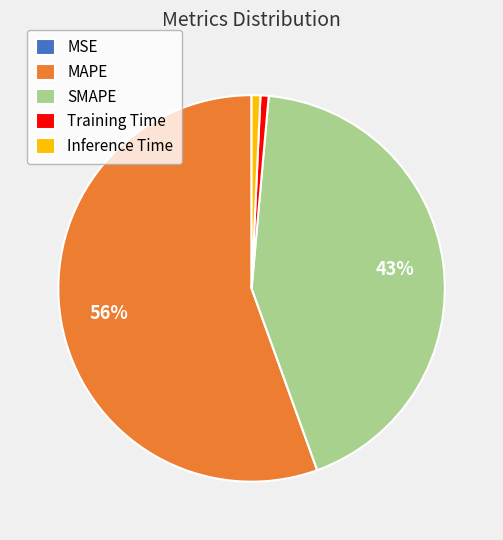

What is the ratio of the value at SMAPE to the value at MAPE?

0.8